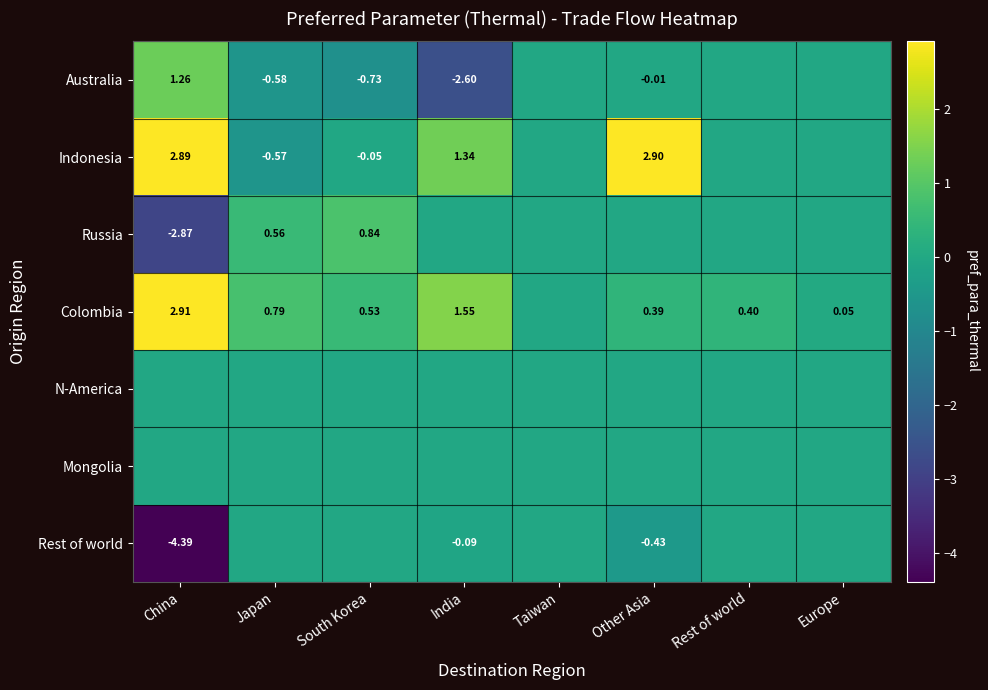

Is the value of Colombia at China greater than the value of Russia at China?

Yes